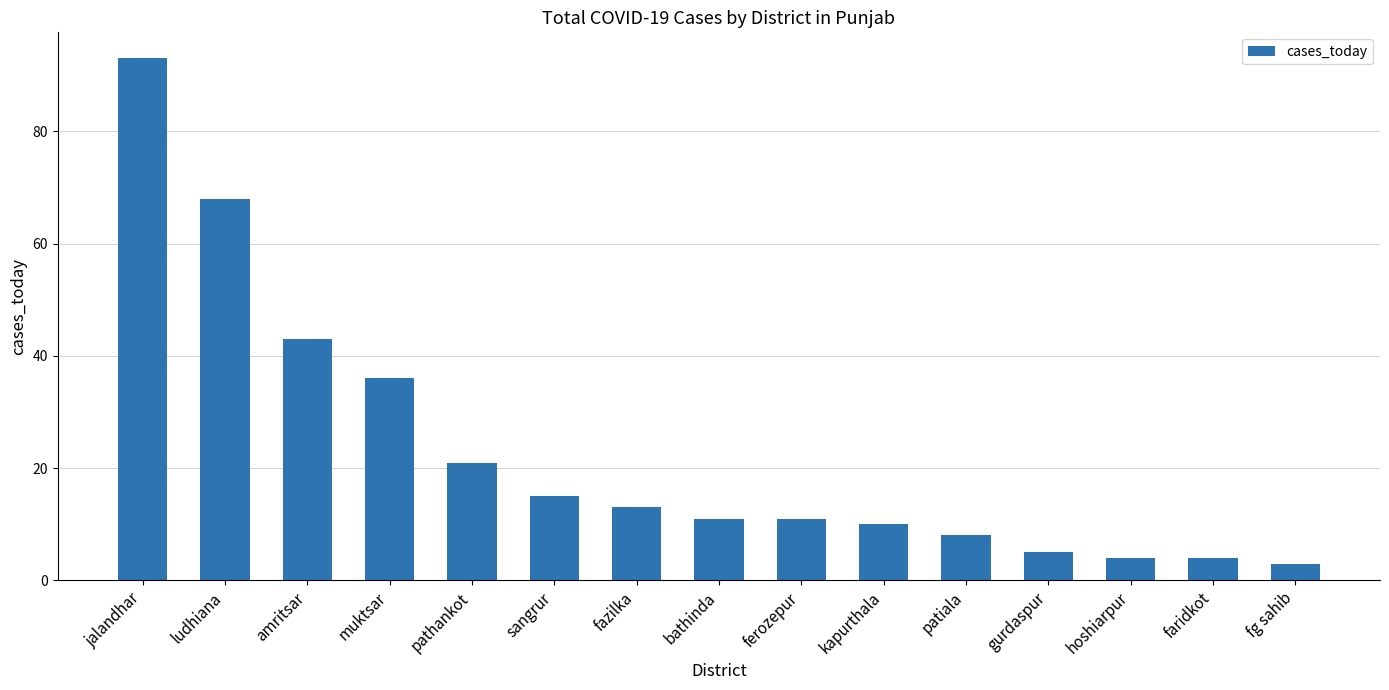

What is the label of the 7th bar from the left?

fazilka